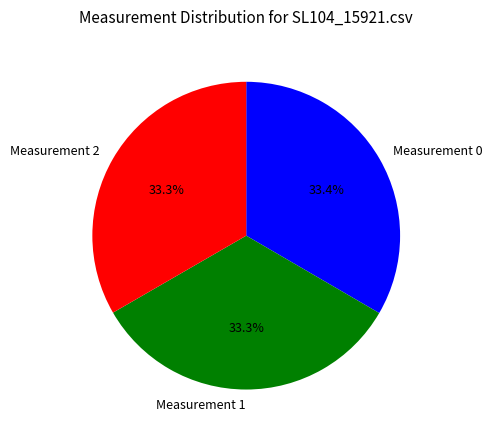

Is there any slice that represents more than half of the pie?

No